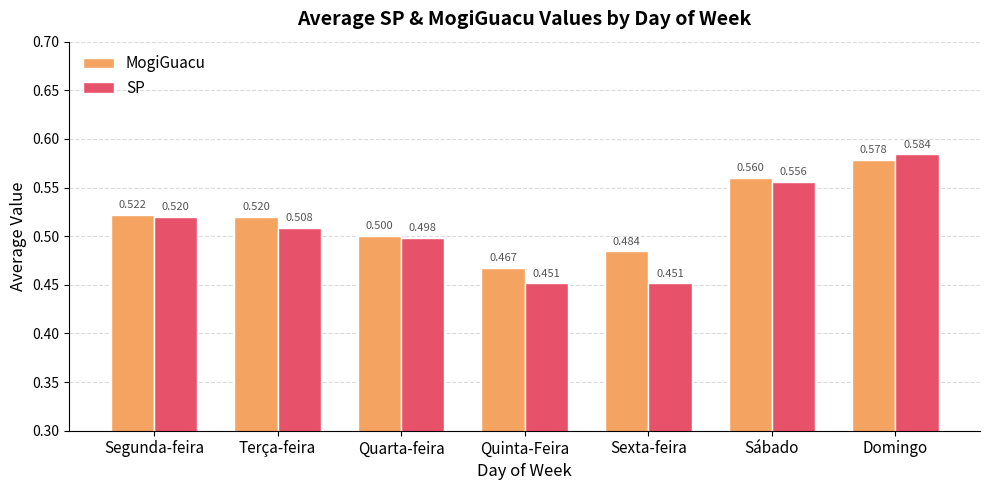

The MogiGuacu series shows 0.3 at Sábado. True or false?

False